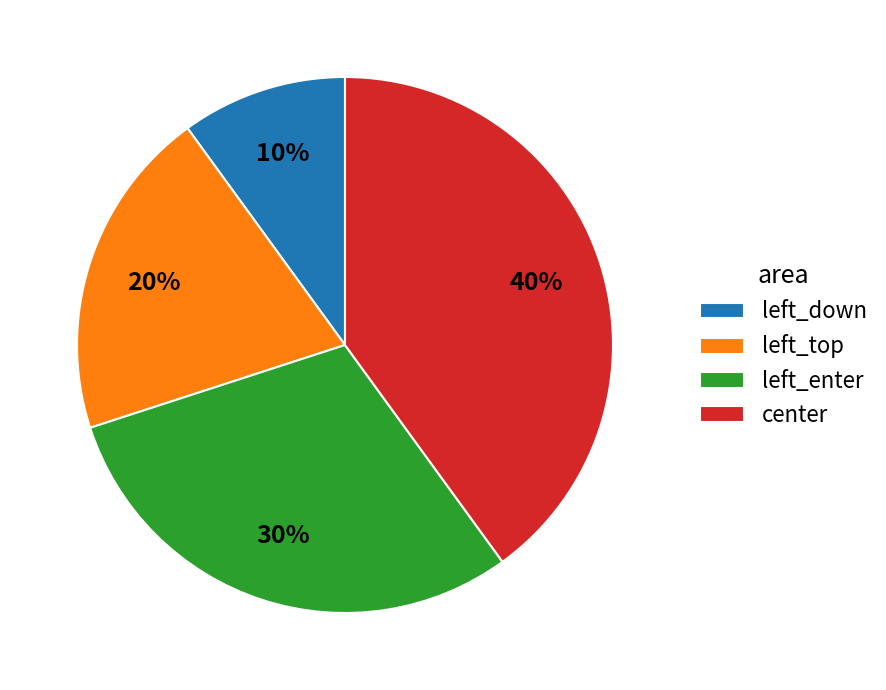

Rank the categories by value from highest to lowest.

center, left_enter, left_top, left_down